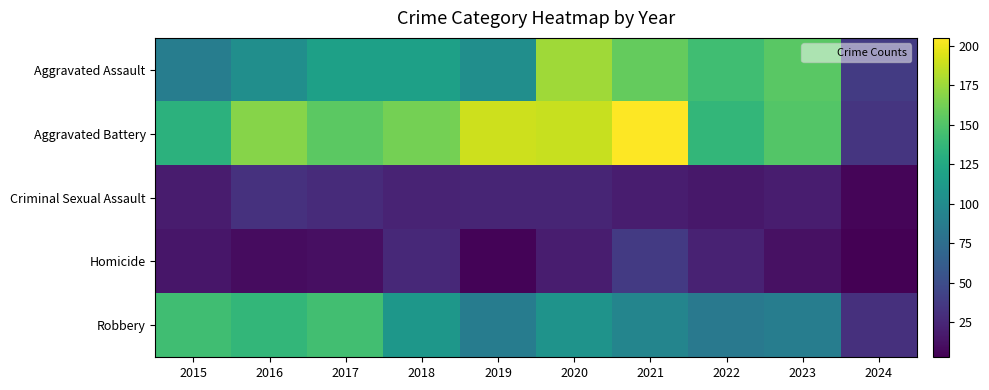

Rank the series at 2021 from lowest to highest value.

Criminal Sexual Assault, Homicide, Robbery, Aggravated Assault, Aggravated Battery